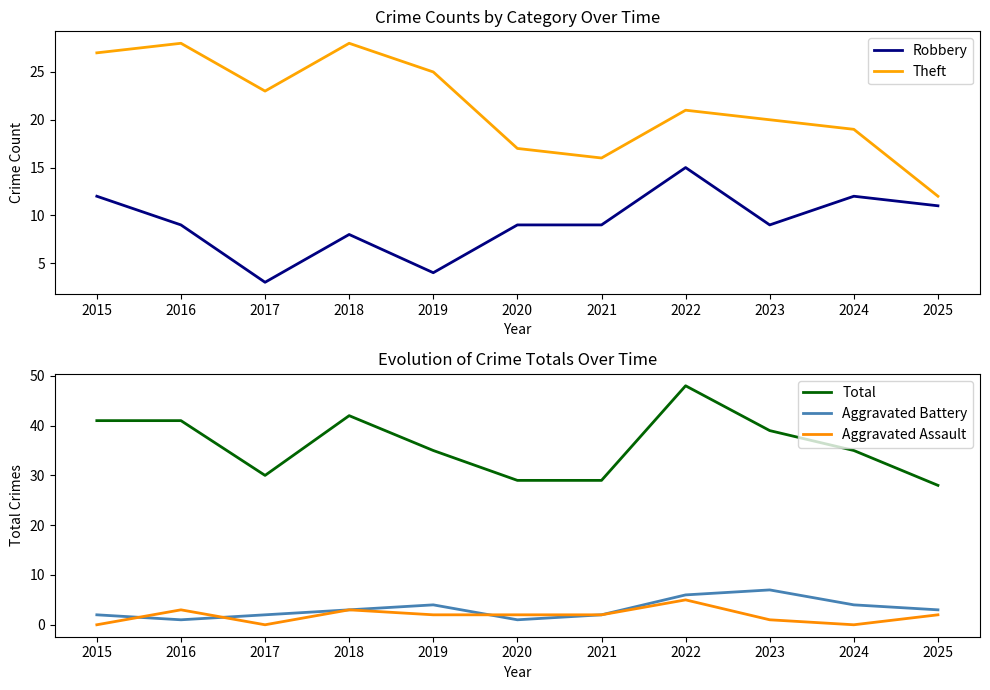

Reading left to right, transcribe all the data shown in this chart.

Robbery: 2015=12	2016=9	2017=3	2018=8	2019=4	2020=9	2021=9	2022=15	2023=9	2024=12	2025=11
Theft: 2015=27	2016=28	2017=23	2018=28	2019=25	2020=17	2021=16	2022=21	2023=20	2024=19	2025=12
Total: 2015=41	2016=41	2017=30	2018=42	2019=35	2020=29	2021=29	2022=48	2023=39	2024=35	2025=28
Aggravated Battery: 2015=2	2016=1	2017=2	2018=3	2019=4	2020=1	2021=2	2022=6	2023=7	2024=4	2025=3
Aggravated Assault: 2015=0	2016=3	2017=0	2018=3	2019=2	2020=2	2021=2	2022=5	2023=1	2024=0	2025=2